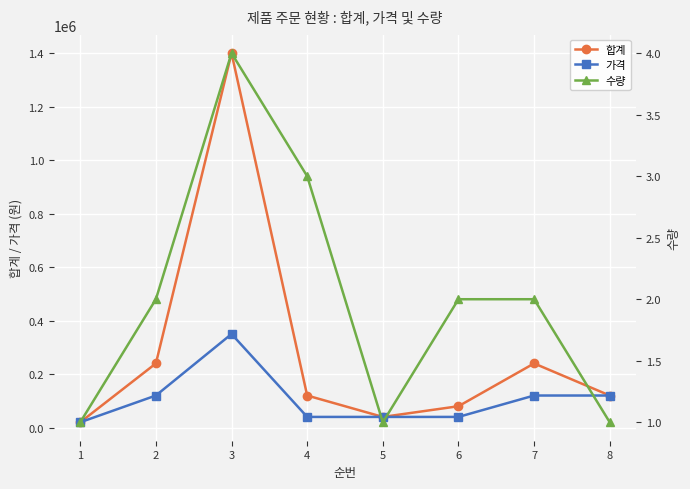

Which category has the lowest value across all series?

1